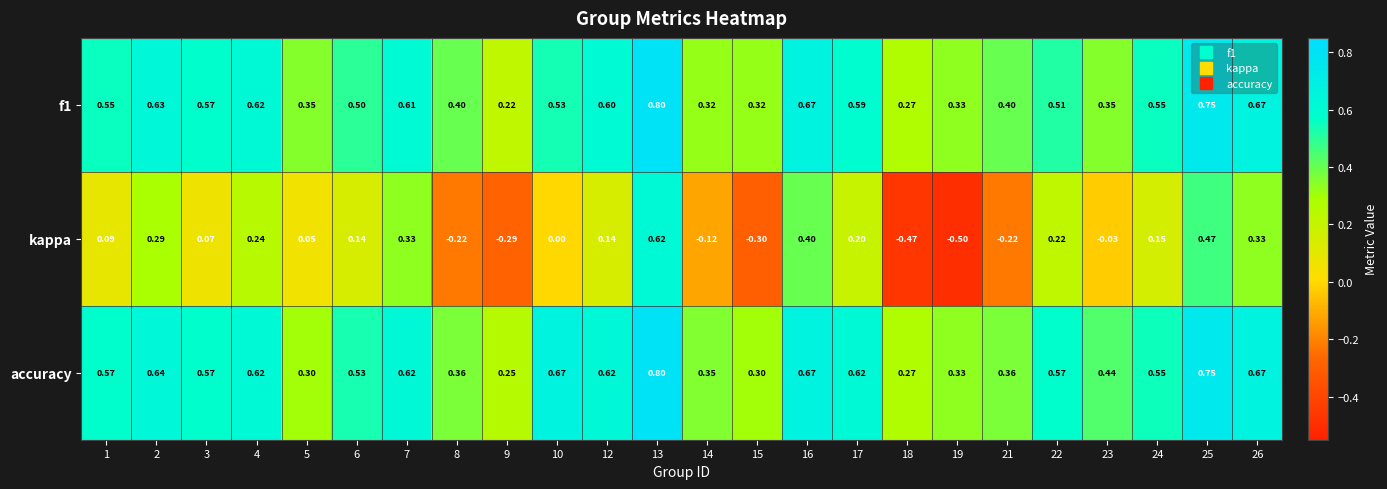

Between 3 and 9, which series saw the biggest shift?

kappa